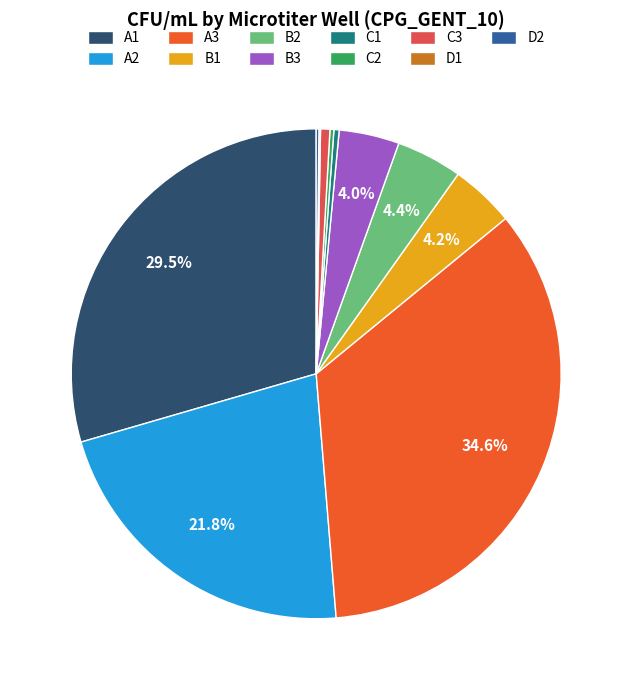

The A2 slice represents 22% of the pie. True or false?

True